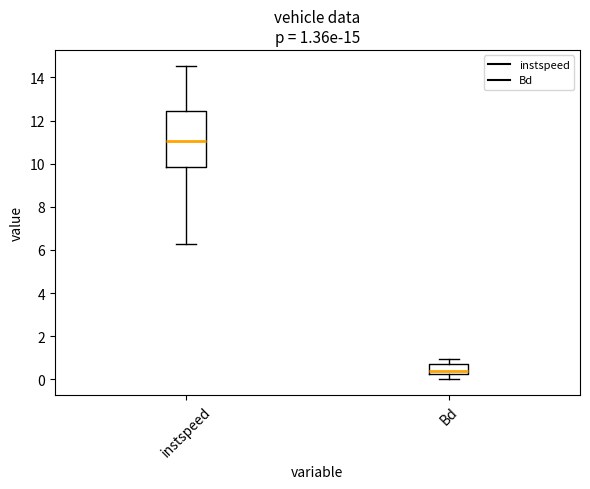

Which box has the lowest median line?

Bd